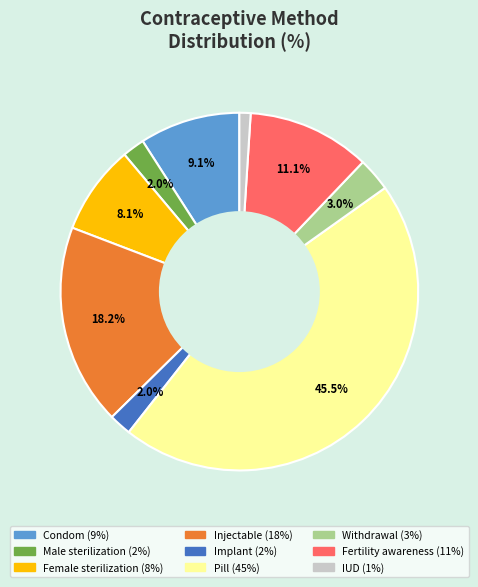

What percentage is NOT represented by Condom?

90.9%